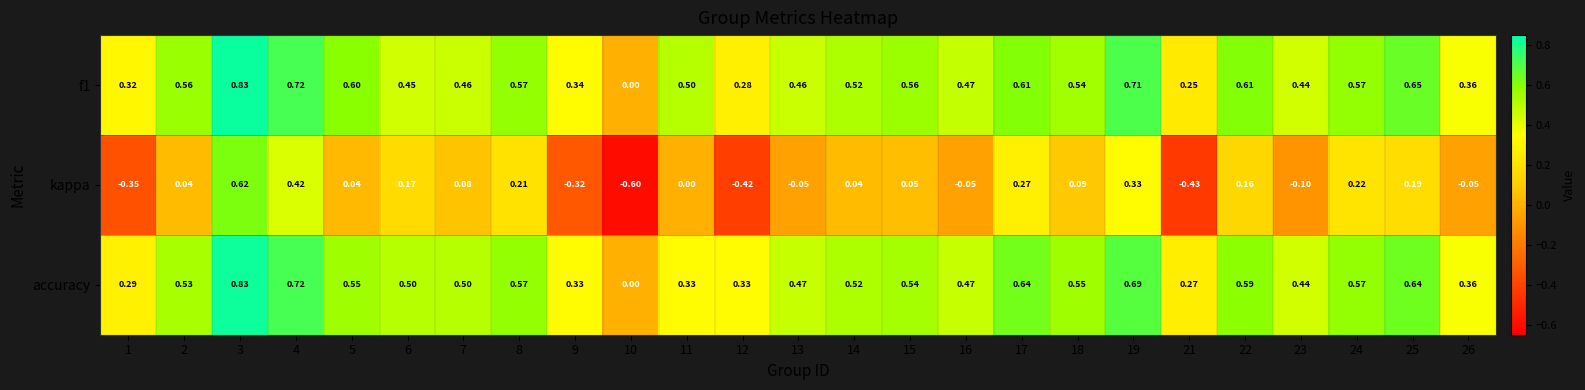

Which series has the largest range (max minus min)?

kappa